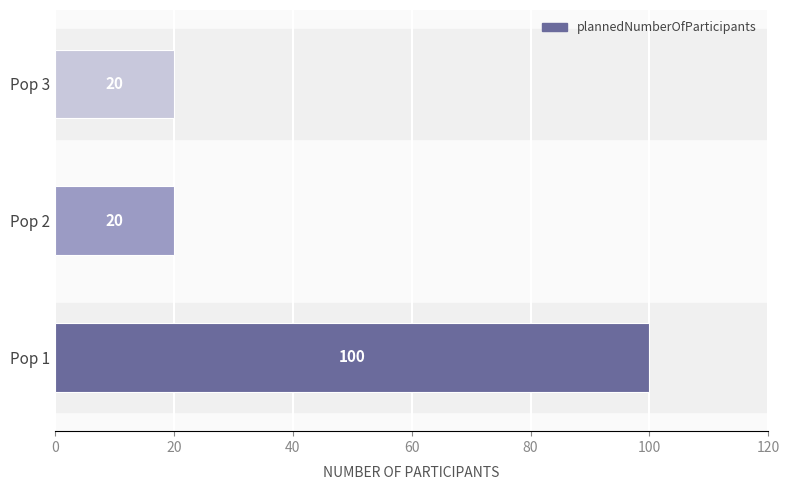

What is the difference between the maximum and minimum values?

80